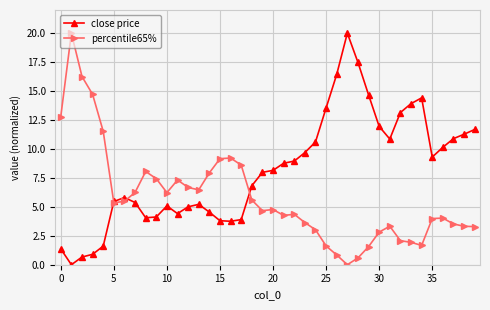

What is the value of the percentile65% point at the 20th from the left?

4.7